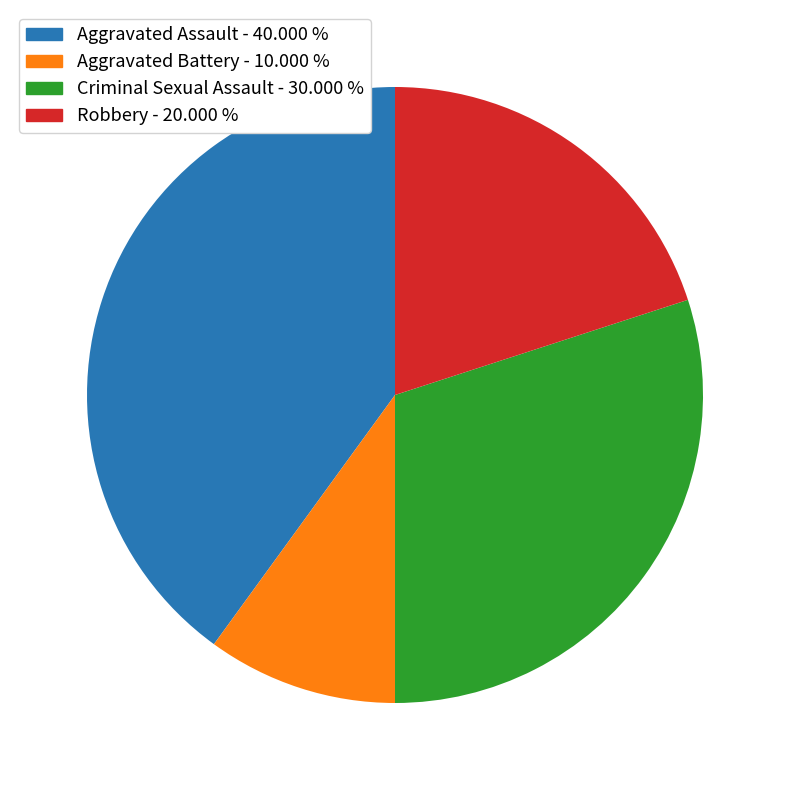

Count the number of slices in the pie.

4